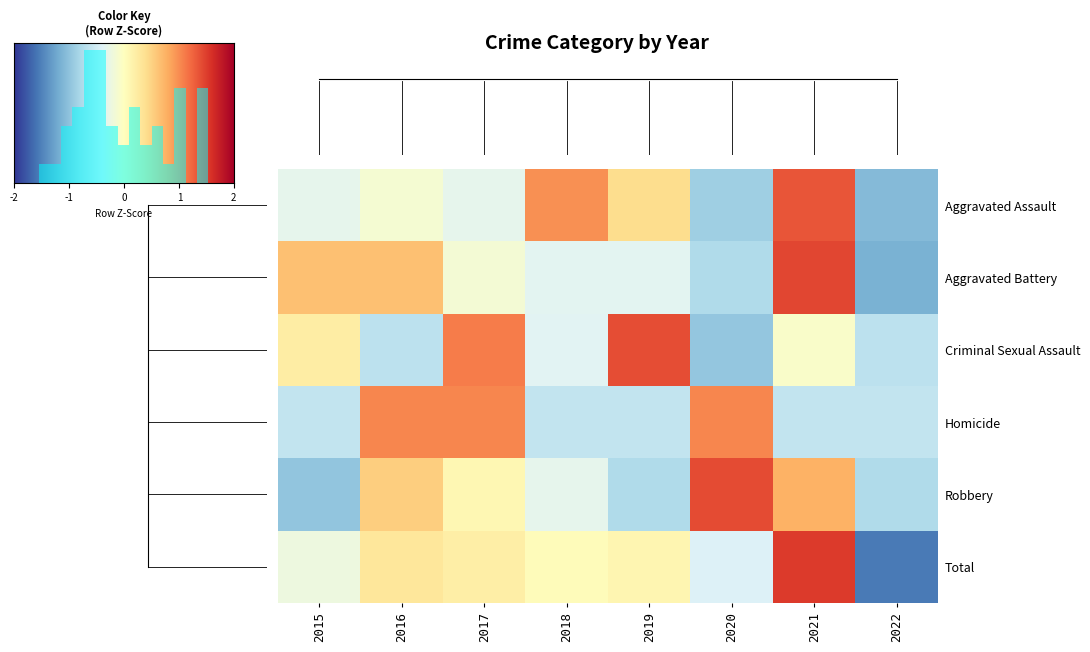

At which label does Aggravated Assault first exceed 0?

2018